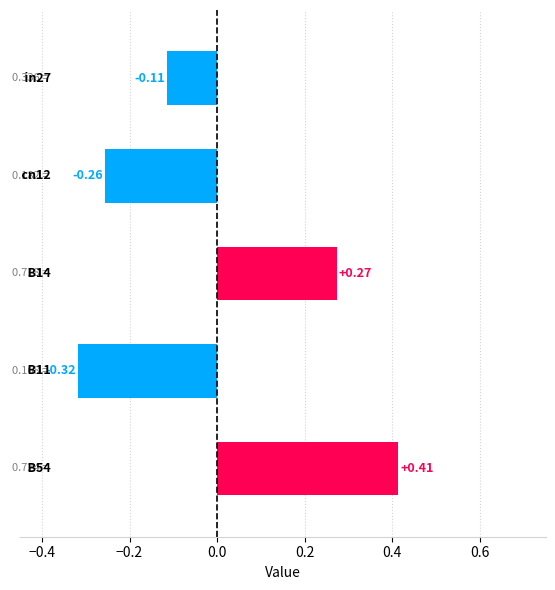

What is the difference between the values at B54 and cn12?

0.7